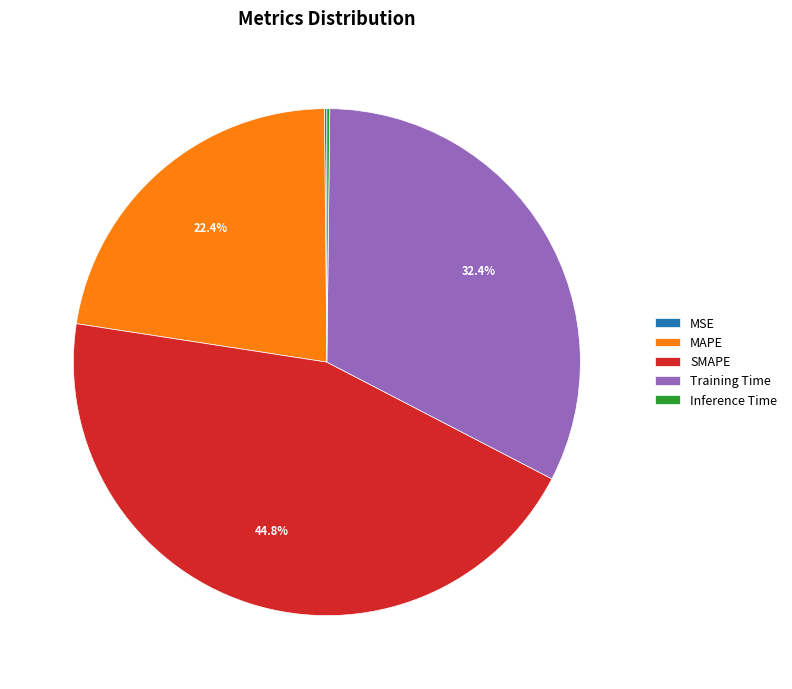

Which has a higher value, Training Time or SMAPE?

SMAPE